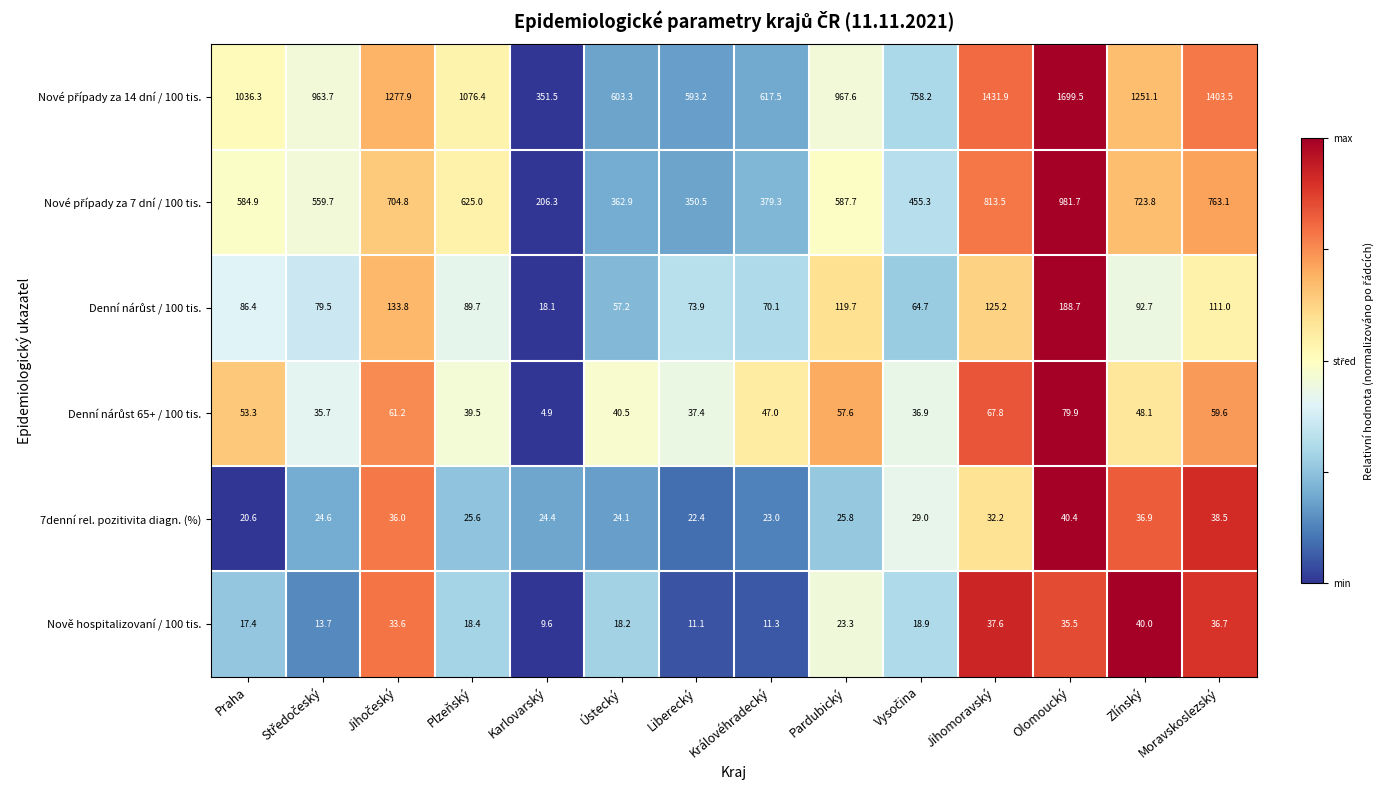

What is the spread (max minus min) of values at Plzeňský?

1058.0